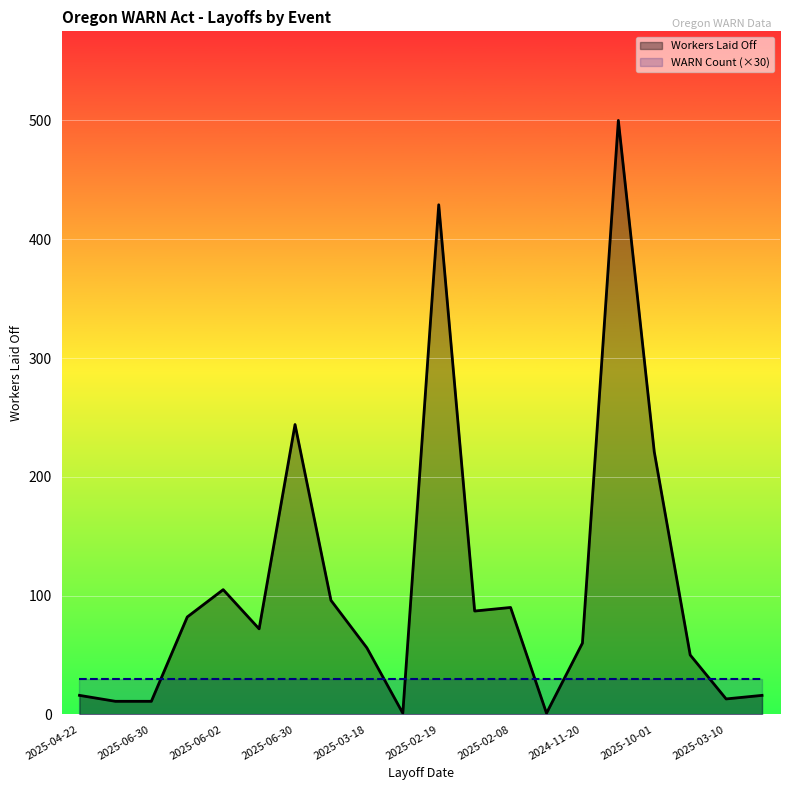

What is the average value of the WARN Count (×30) series?

30